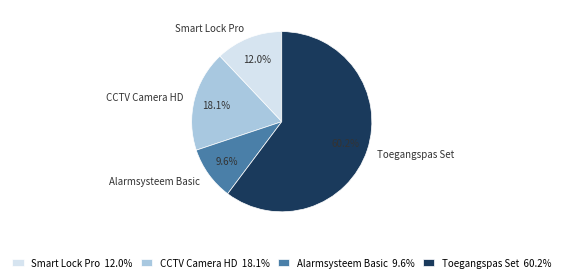

Count the number of slices in the pie.

4